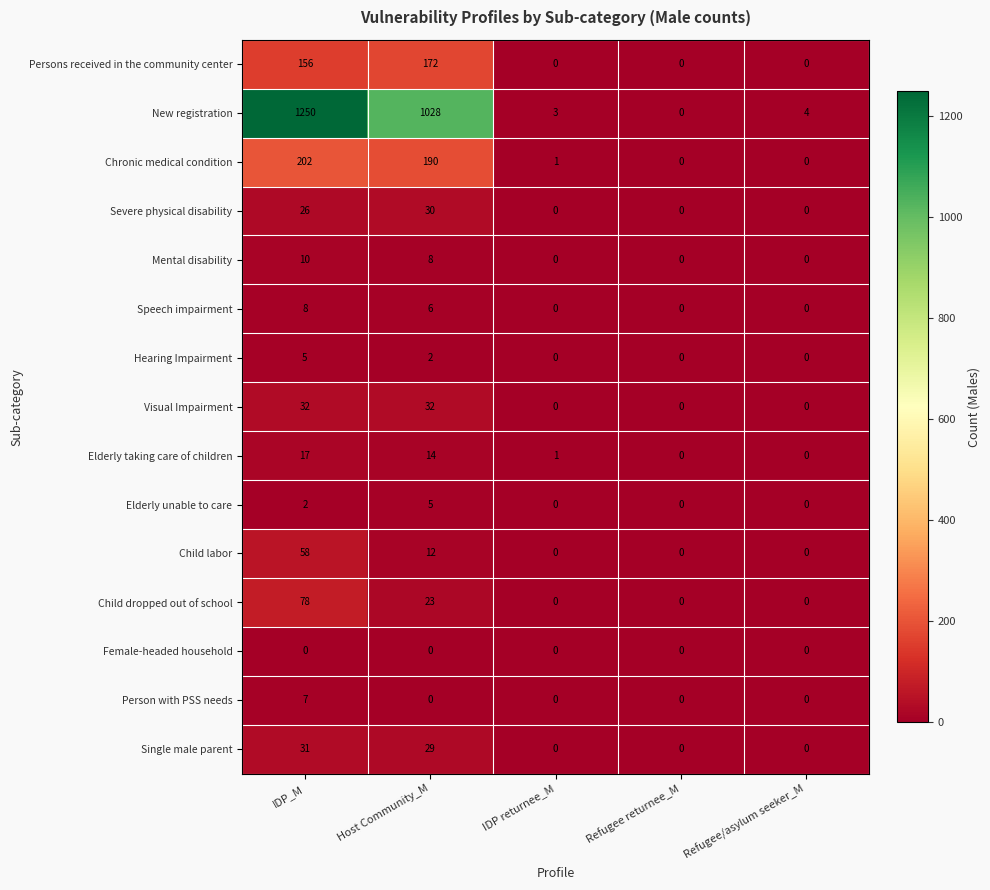

True or false: Mental disability has a value of -7 at Refugee returnee_M.

False